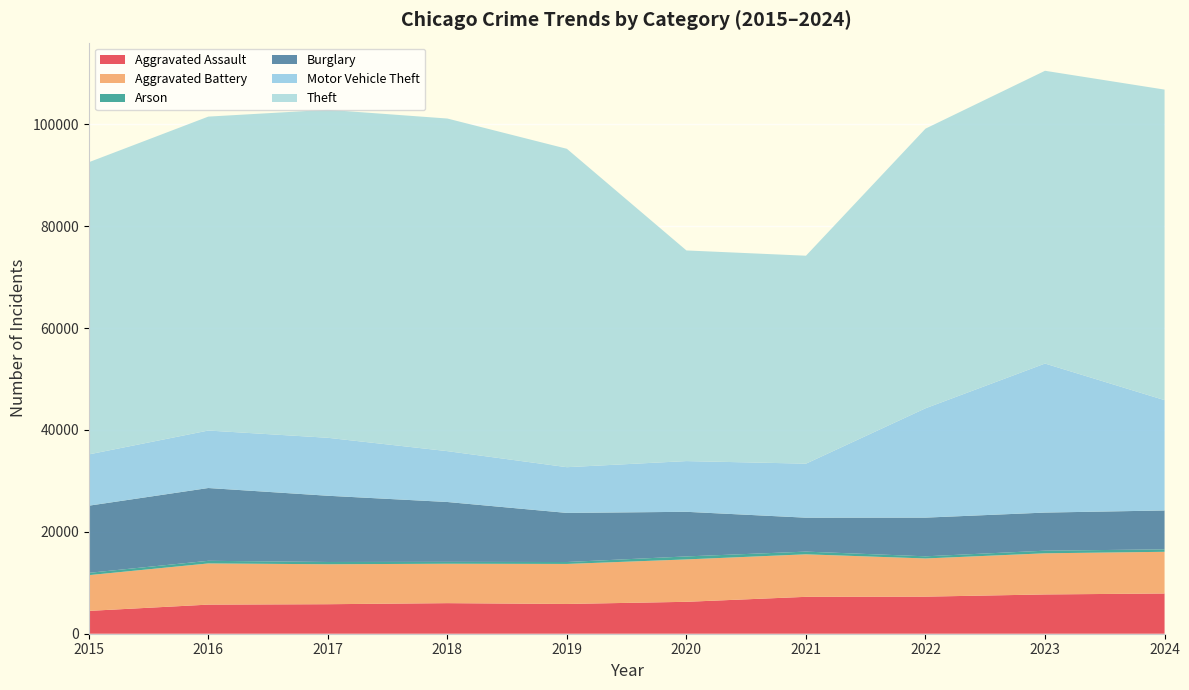

Reading left to right, what are all the values shown in this chart?

Aggravated Assault: 2015=4480	2016=5713	2017=5793	2018=6002	2019=5841	2020=6265	2021=7242	2022=7280	2023=7711	2024=7898
Aggravated Battery: 2015=7019	2016=8085	2017=7845	2018=7735	2019=7858	2020=8321	2021=8346	2022=7493	2023=8077	2024=8183
Arson: 2015=448	2016=515	2017=444	2018=373	2019=376	2020=588	2021=530	2022=422	2023=513	2024=481
Burglary: 2015=13184	2016=14289	2017=13001	2018=11747	2019=9638	2020=8758	2021=6661	2022=7594	2023=7480	2024=7634
Motor Vehicle Theft: 2015=10068	2016=11285	2017=11380	2018=9985	2019=8978	2020=9959	2021=10605	2022=21466	2023=29254	2024=21658
Theft: 2015=57352	2016=61623	2017=64386	2018=65290	2019=62497	2020=41345	2021=40819	2022=54891	2023=57470	2024=60956